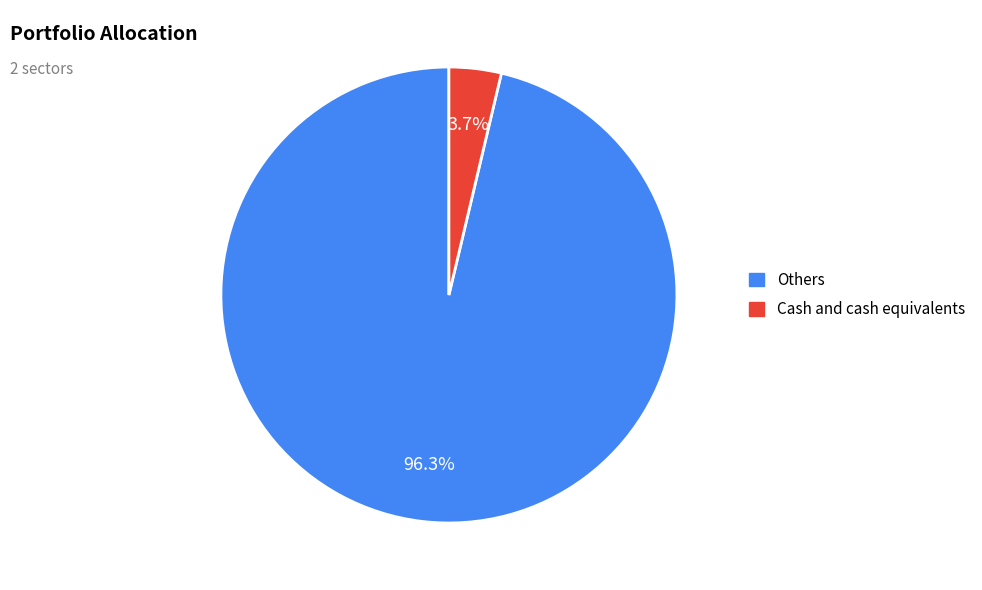

How many slices are in this pie chart?

2